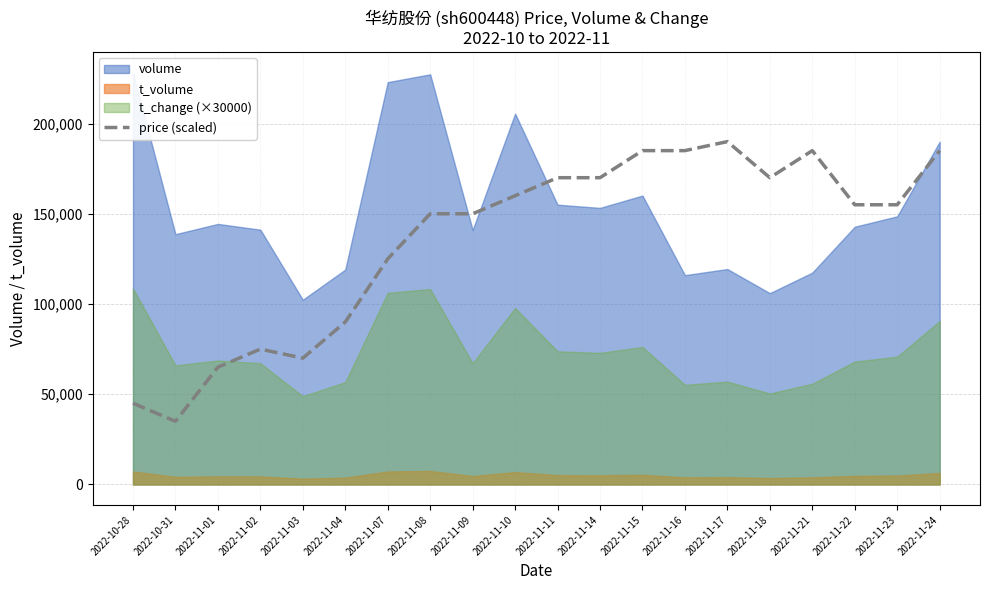

Where is the first local minimum?

2022-10-31